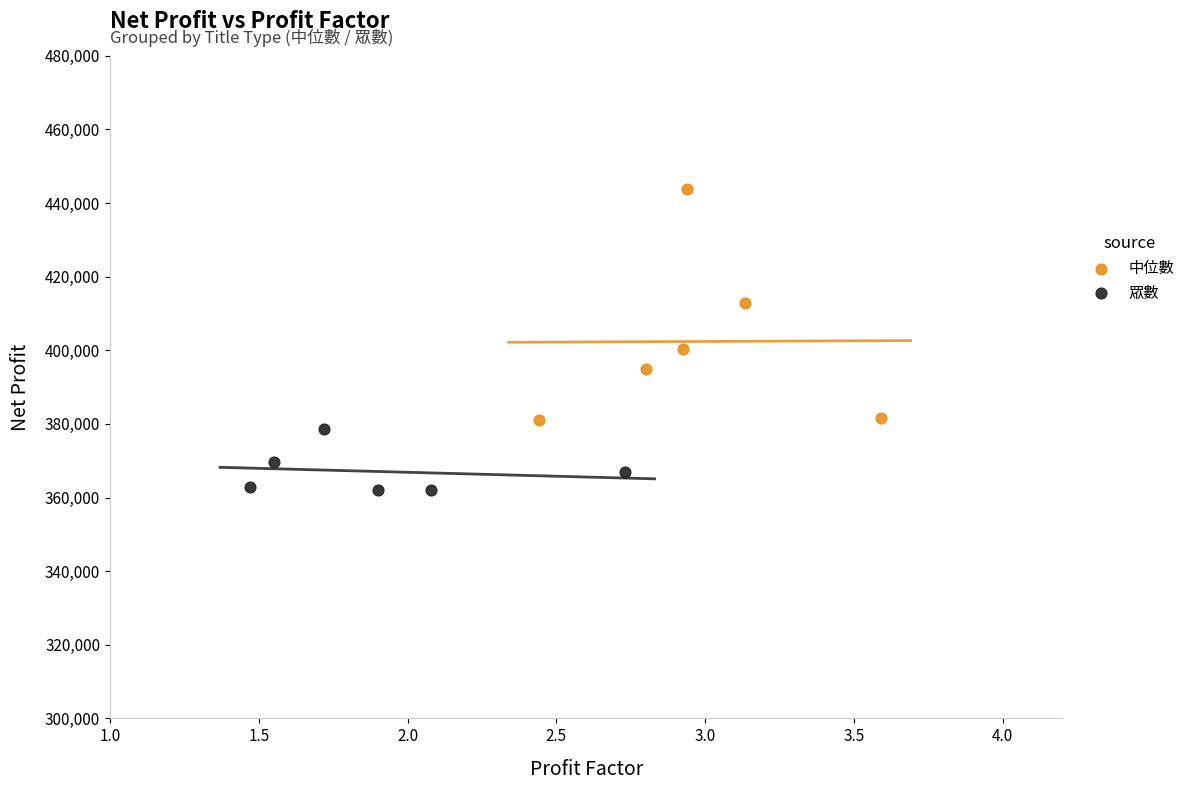

Which series reaches the minimum Y coordinate?

眾數